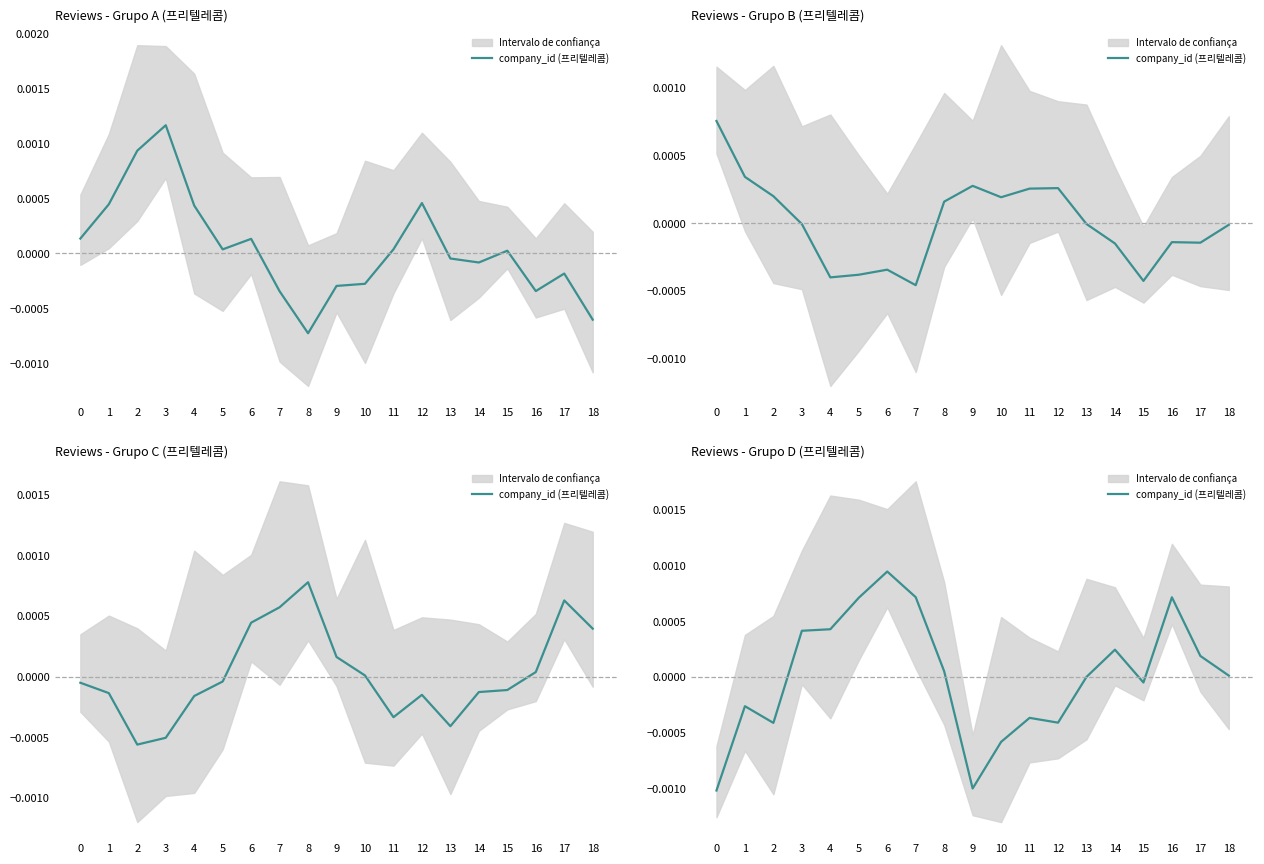

Rank the categories by value from highest to lowest.

6, 7, 16, 5, 4, 3, 14, 17, 8, 18, 13, 15, 1, 11, 12, 2, 10, 9, 0